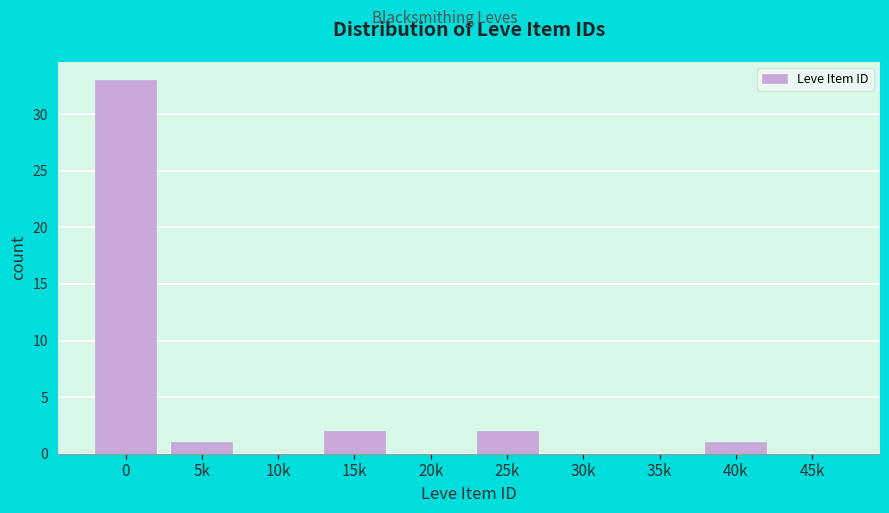

Reading left to right, extract all data points from this chart.

0=33	5k=1	10k=0	15k=2	20k=0	25k=2	30k=0	35k=0	40k=1	45k=0